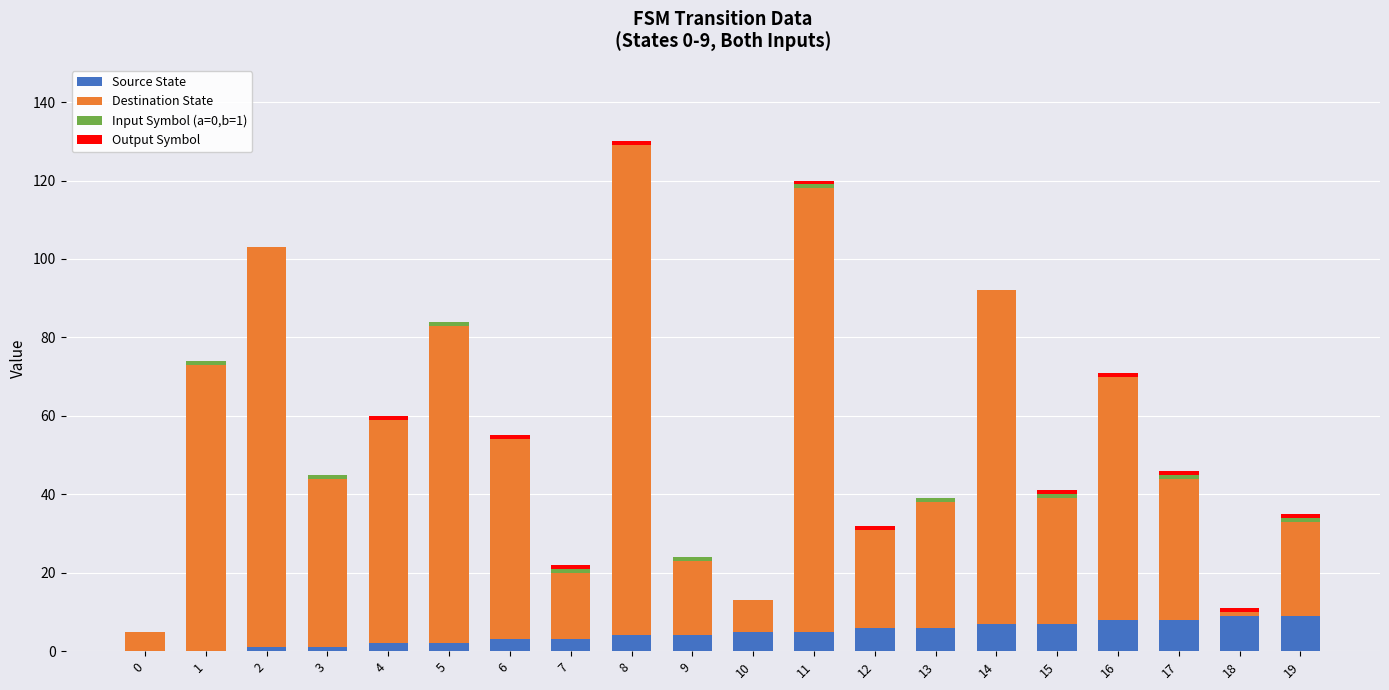

True or false: Source State has a value of 1 at 3.

True